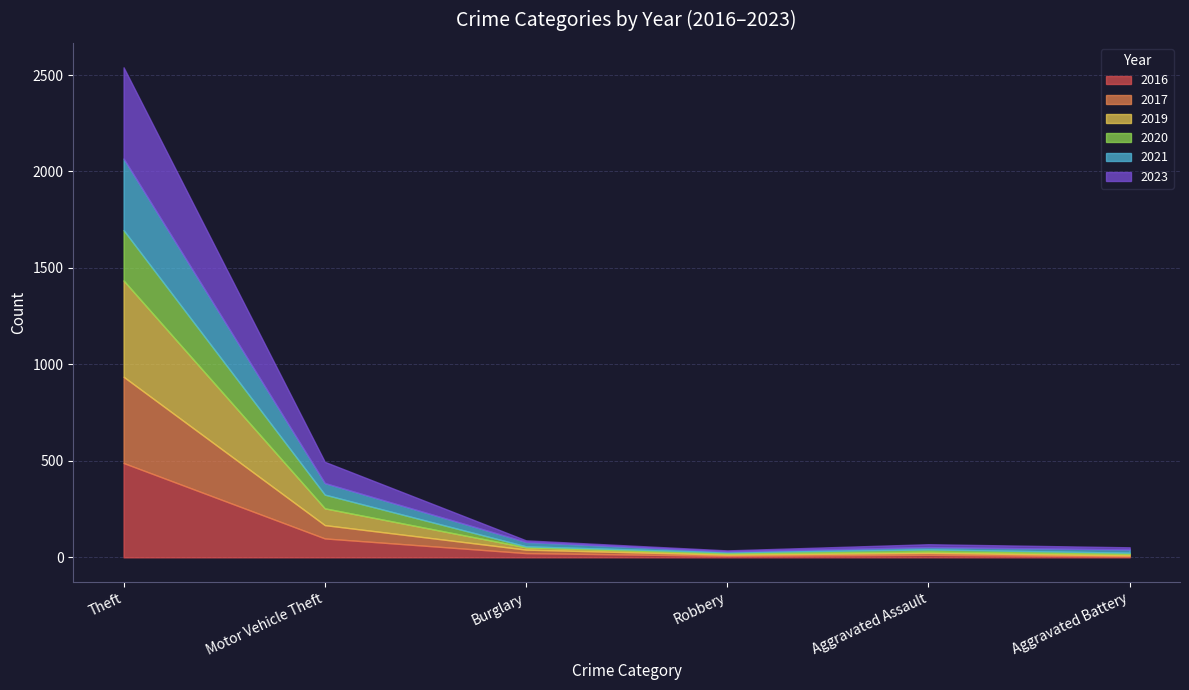

The value of 2020 at Aggravated Battery is 6. True or false?

True